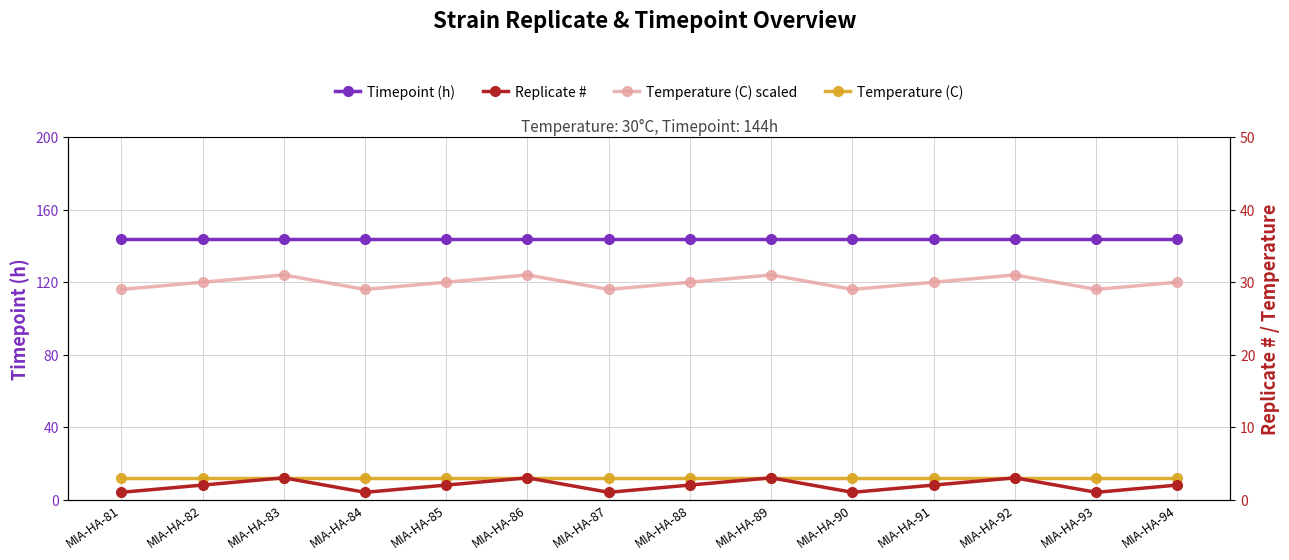

Which series has the largest range (max minus min)?

Replicate #